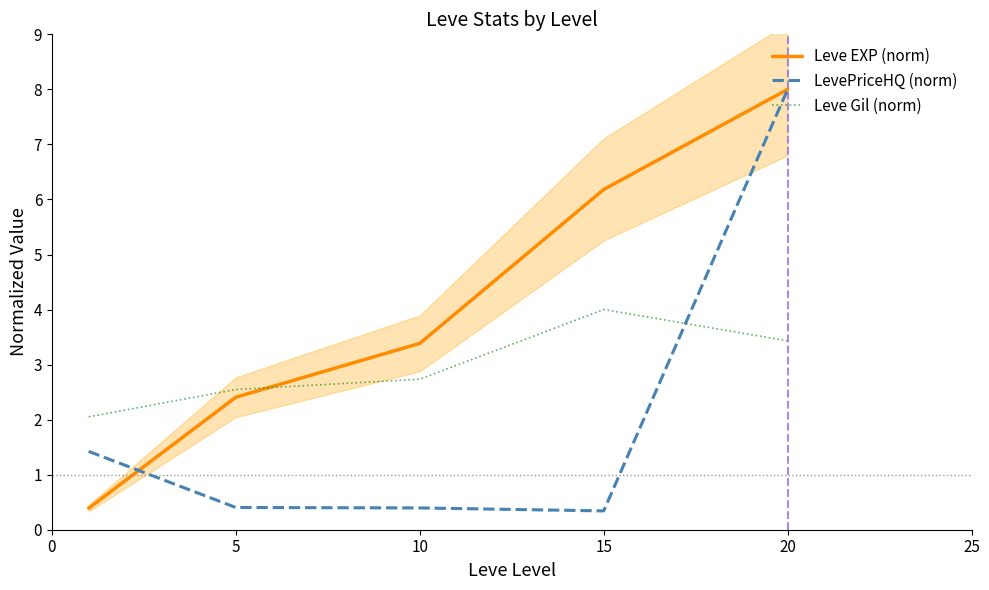

How many distinct data groups are displayed?

3